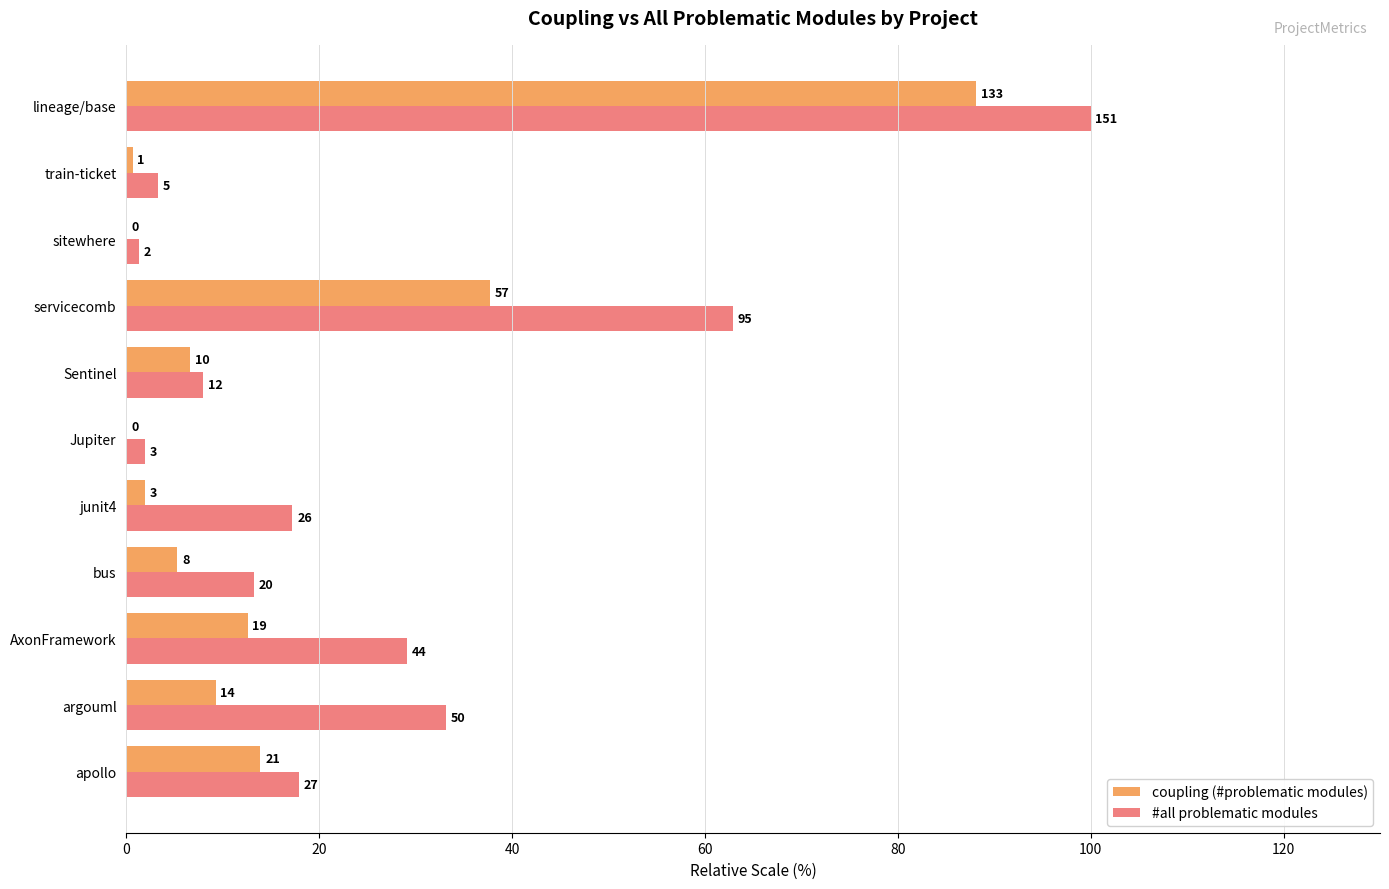

Which series has the largest total across all categories?

#all problematic modules